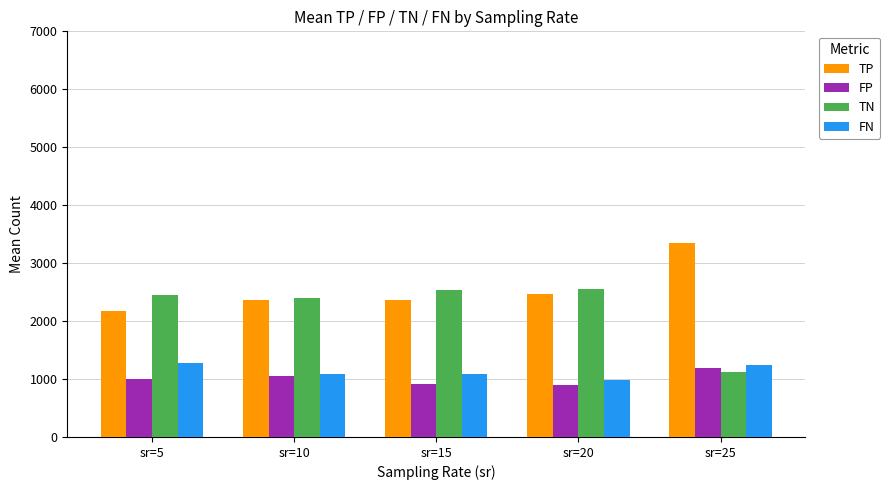

What is the sum of the TN values at sr=20 and sr=15?

5092.0